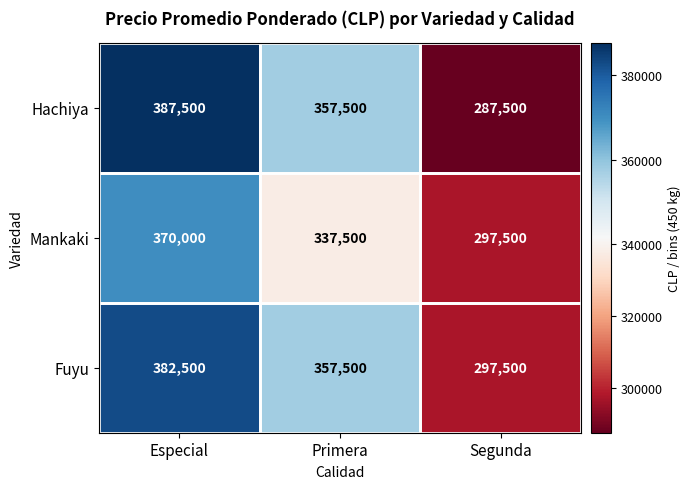

What is the average value of the Mankaki series?

335000